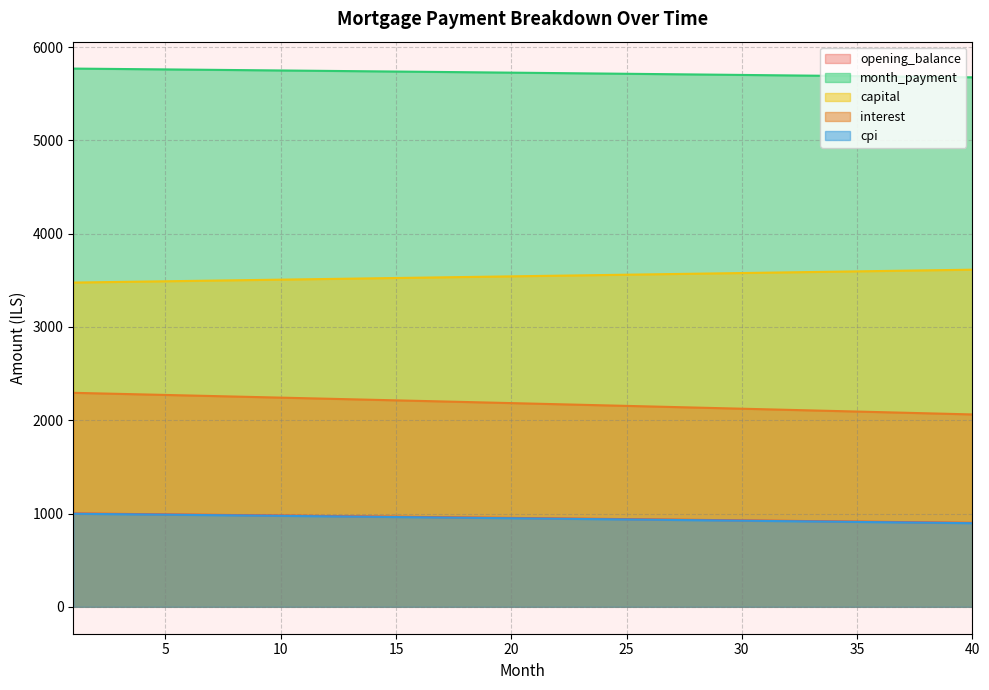

What is the difference between the interest values at 20 and 24?

23.9